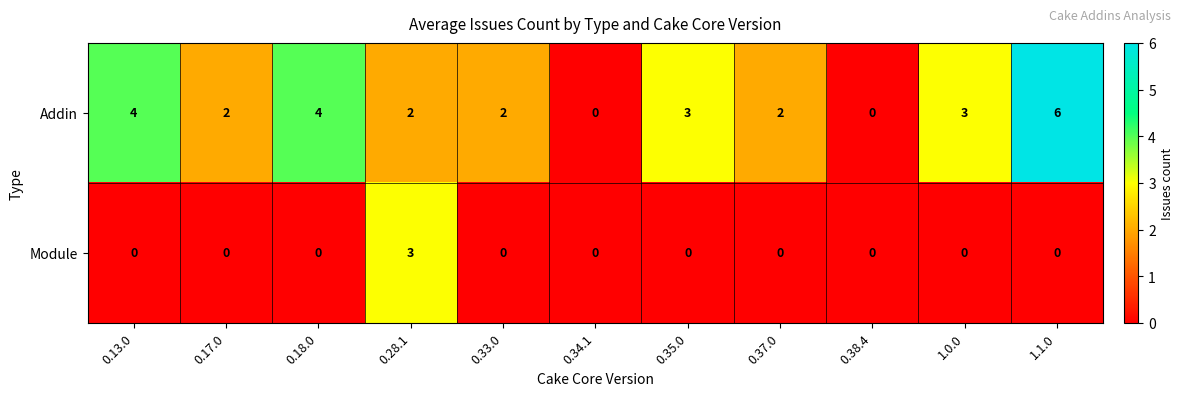

Reading right to left, list all the values displayed in this chart.

Addin: 1.1.0=6	1.0.0=3	0.38.4=0	0.37.0=2	0.35.0=3	0.34.1=0	0.33.0=2	0.28.1=2	0.18.0=4	0.17.0=2	0.13.0=4
Module: 1.1.0=0	1.0.0=0	0.38.4=0	0.37.0=0	0.35.0=0	0.34.1=0	0.33.0=0	0.28.1=3	0.18.0=0	0.17.0=0	0.13.0=0